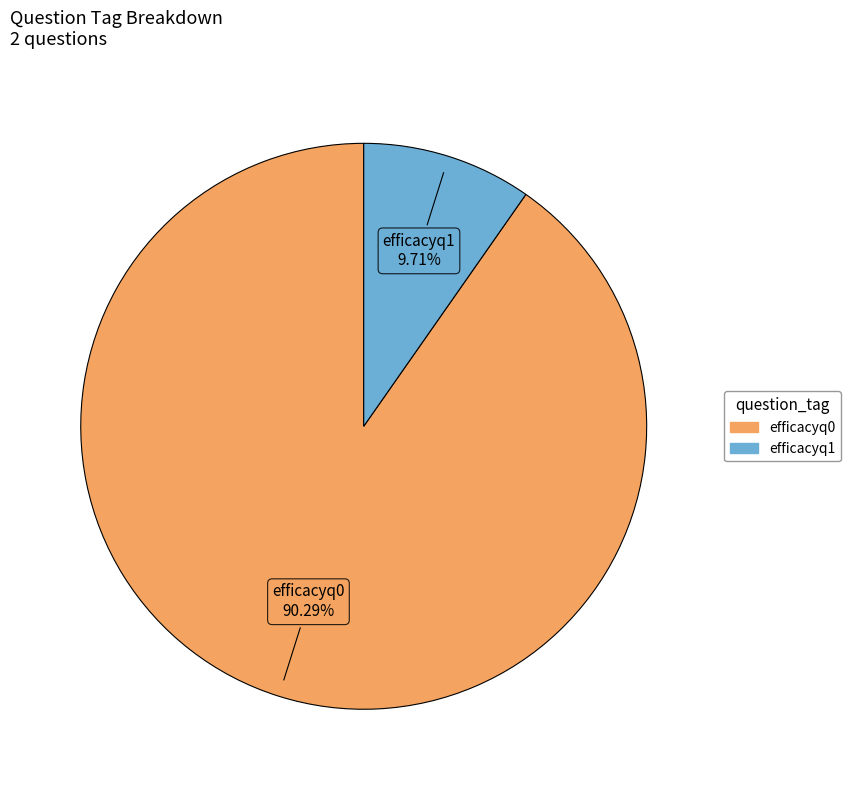

What portion of the pie excludes efficacyq0?

9.7%